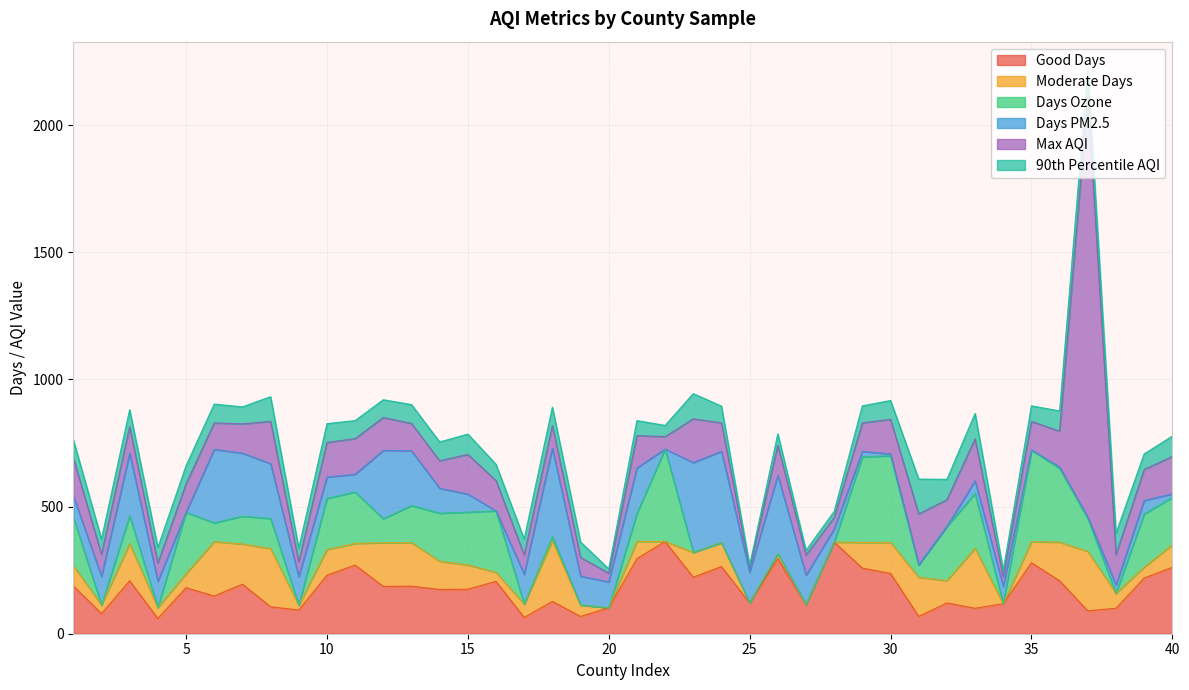

What is the value of the 90th Percentile AQI point at the 14th from the left?

74